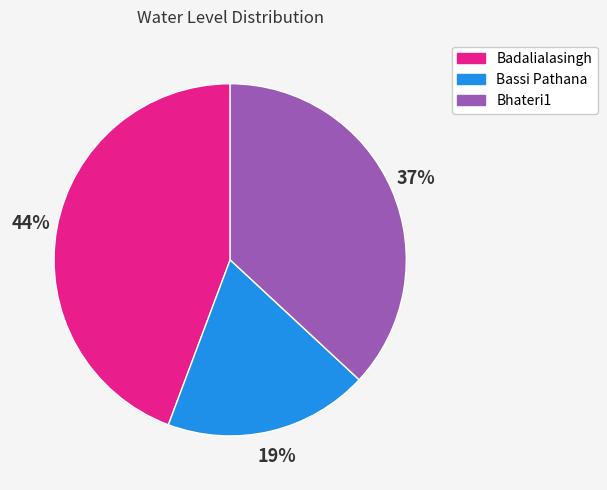

Do Bassi Pathana and Bhateri1 together represent more than half of the pie?

Yes